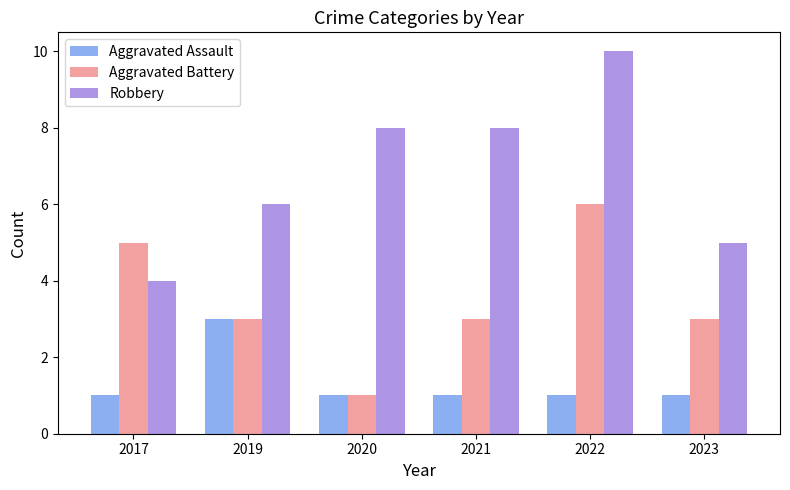

How many bars are there in each group?

3